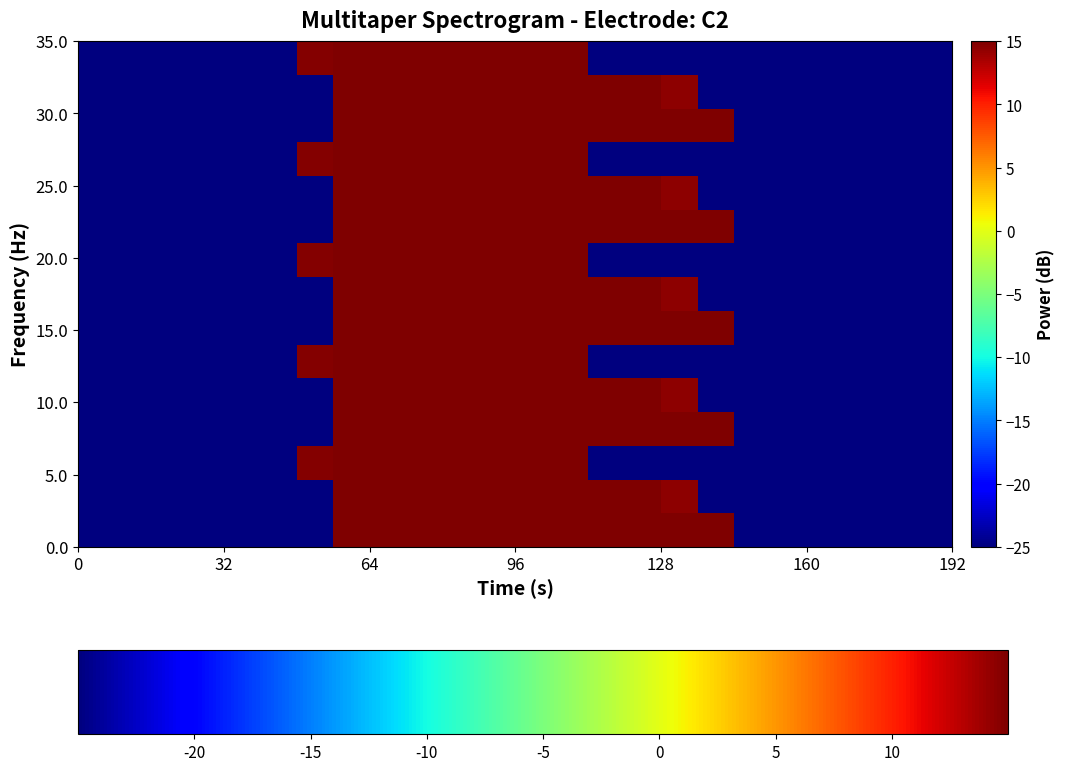

Count the number of categories in the chart.

24